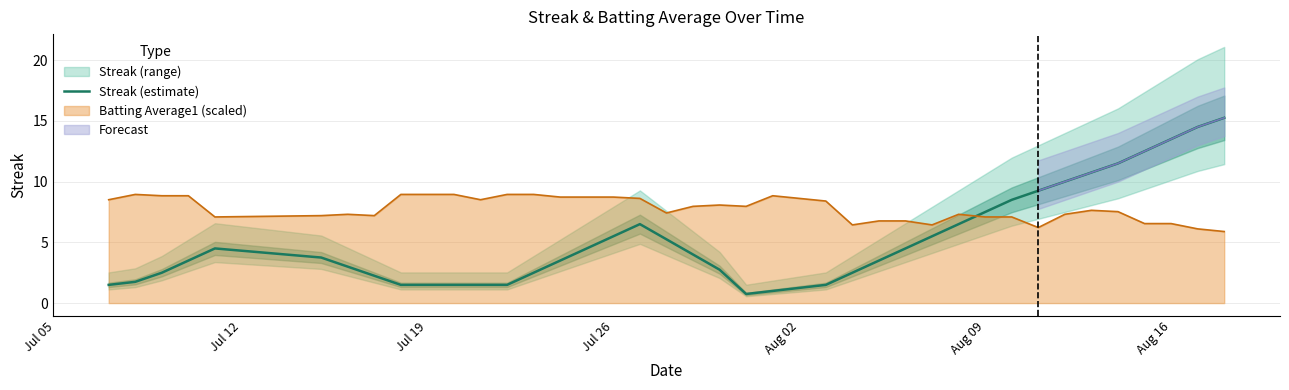

How many lines are shown in the chart?

1